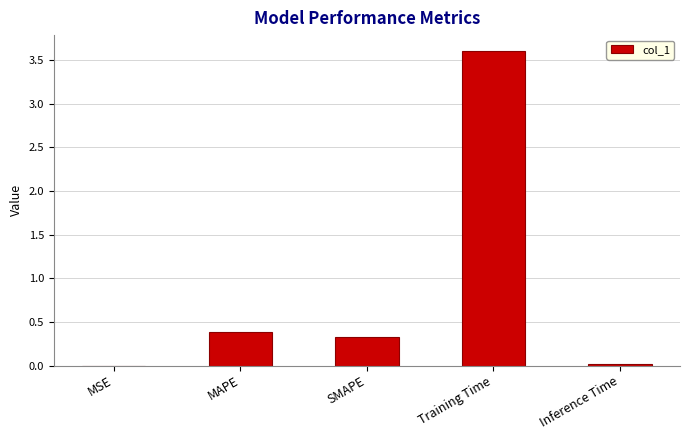

The chart shows a value of 0.3 at SMAPE. True or false?

True